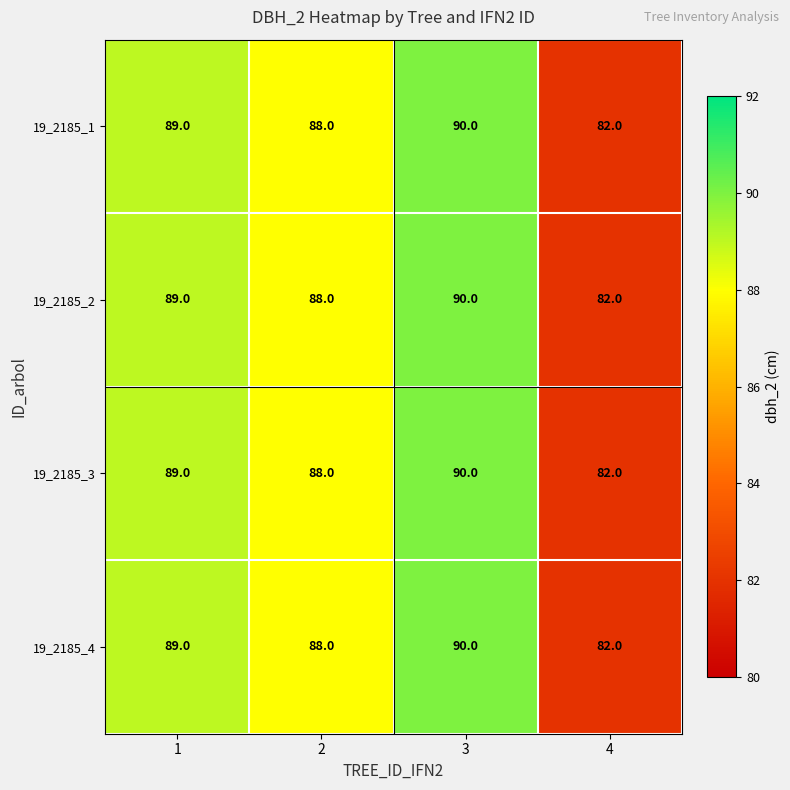

The value of 19_2185_4 at 4 is 82. True or false?

True